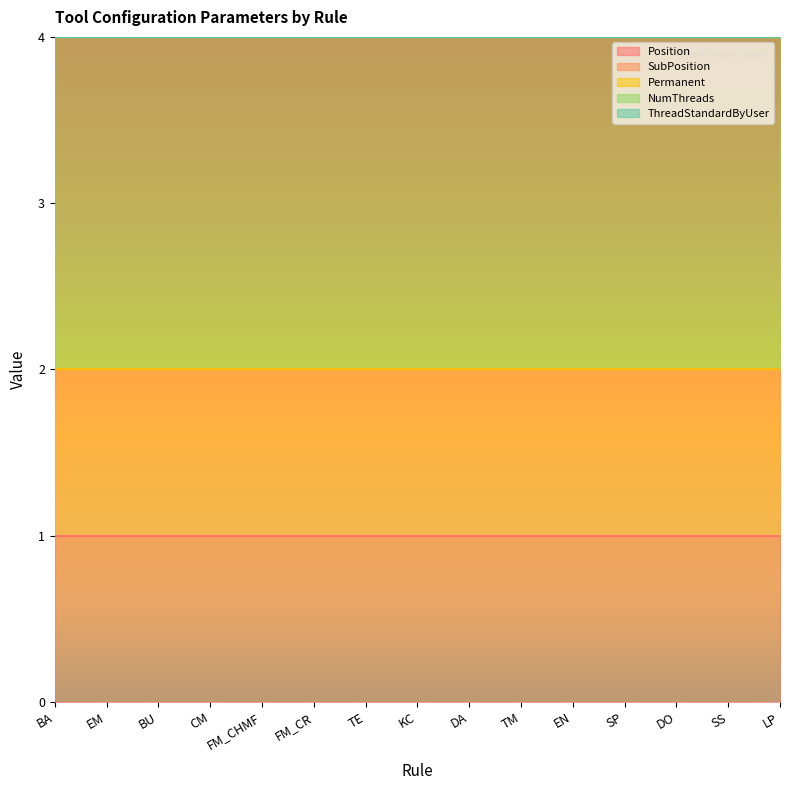

What are all the series names shown in the legend?

Position, SubPosition, Permanent, NumThreads, ThreadStandardByUser